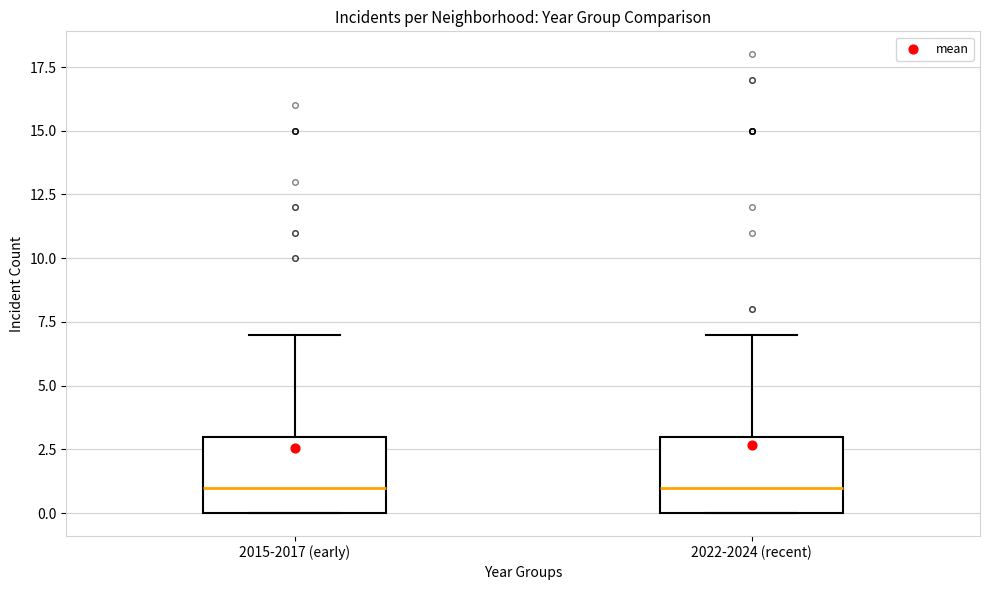

Where is the lower edge of the box for 2022-2024 (recent) on the y-axis? The values are not printed on the chart, so give them approximately, as read against the axis.

0